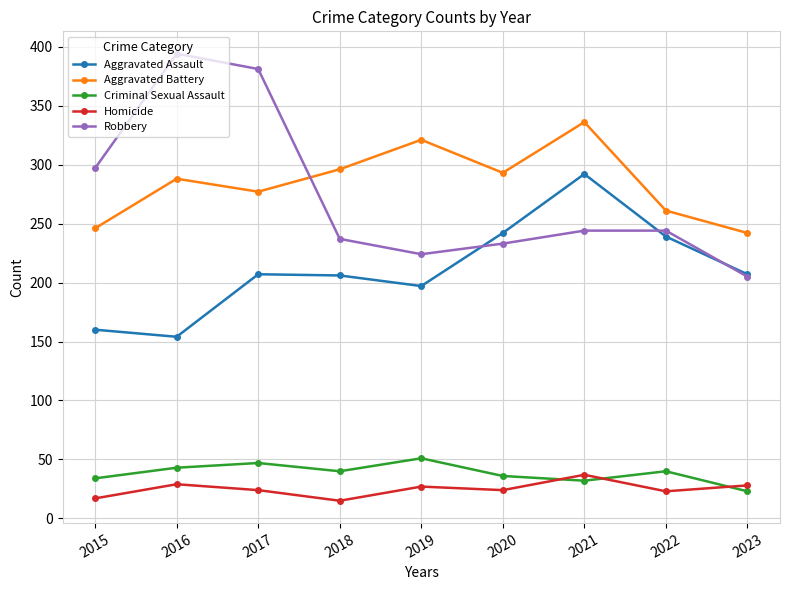

How many lines are shown in the chart?

5